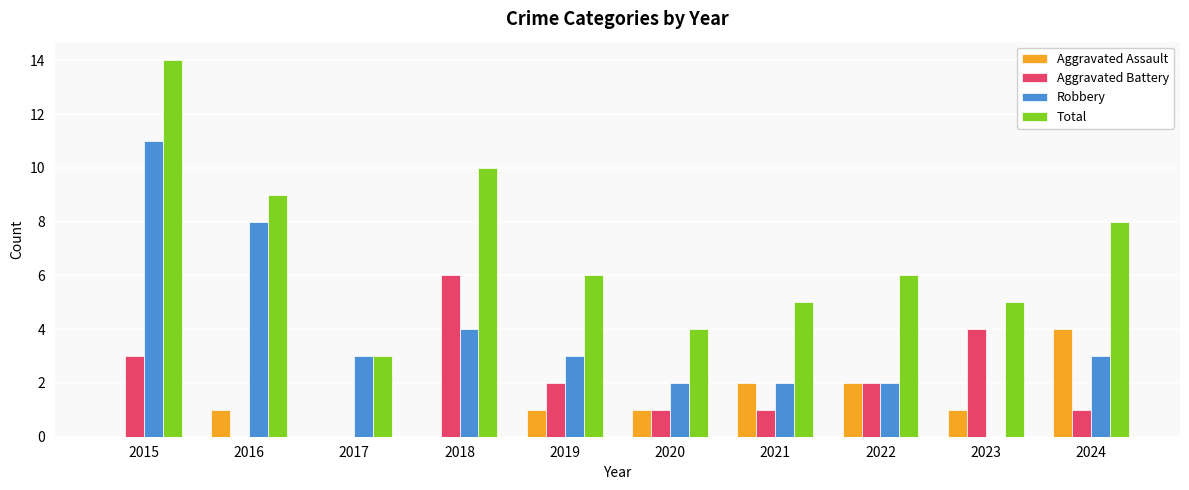

The value of Total at 2021 is 5. True or false?

True